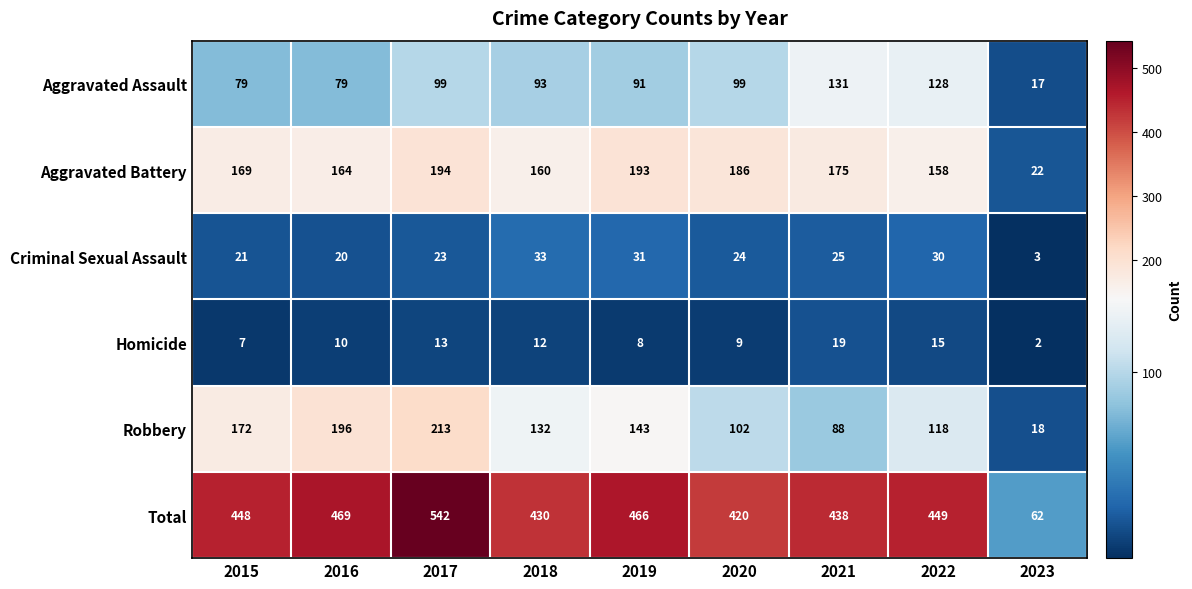

What is the maximum value shown in the chart?

542